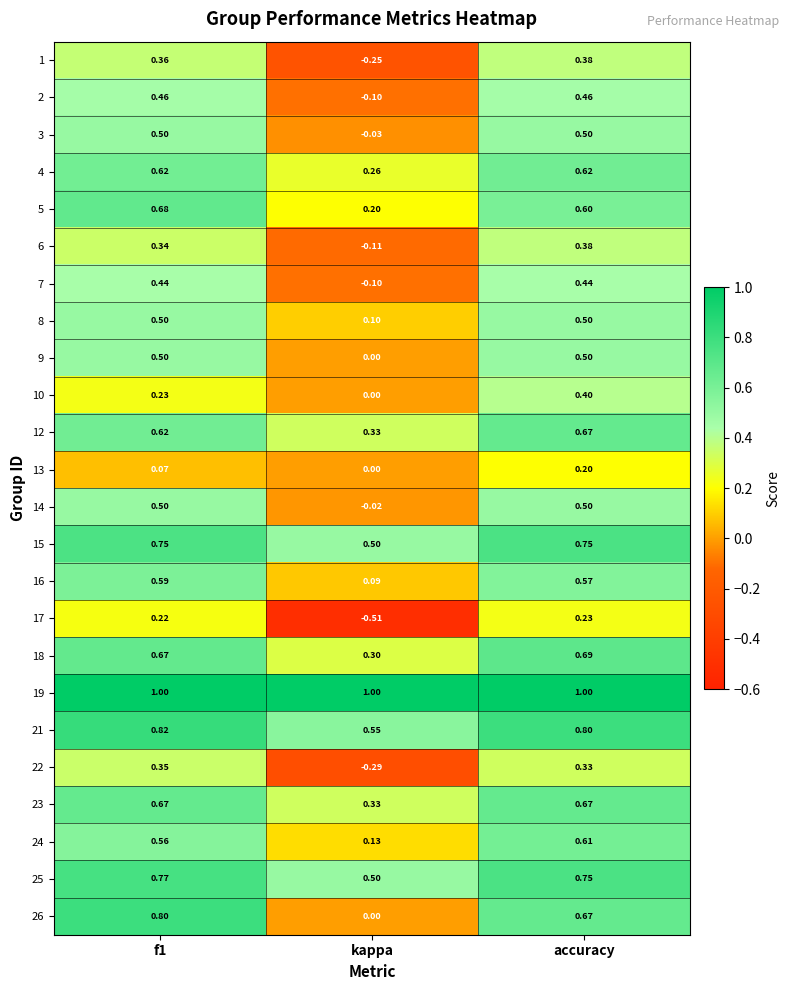

At which category is the sum across all series the highest?

accuracy